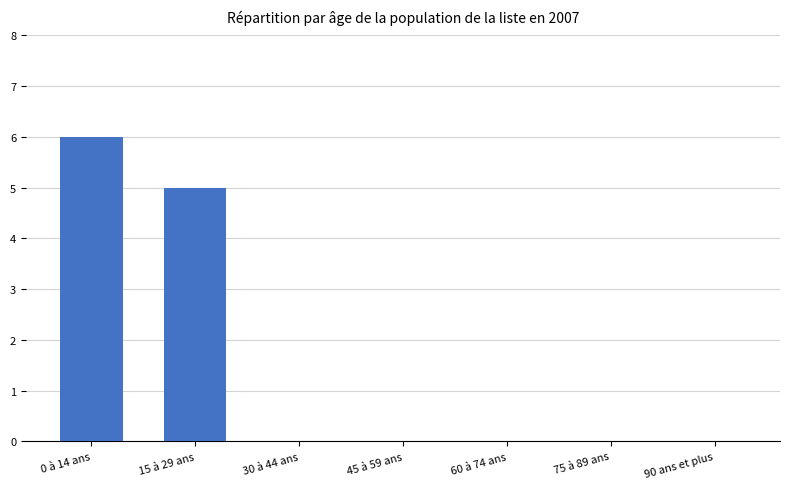

How many values are between 0 and 5?

6